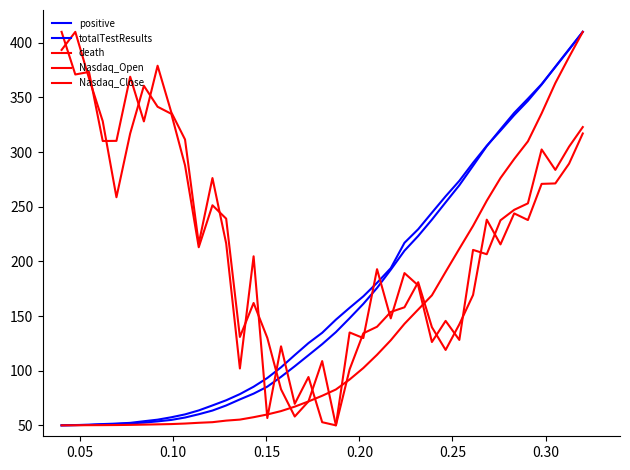

Does the chart have visible grid lines?

No